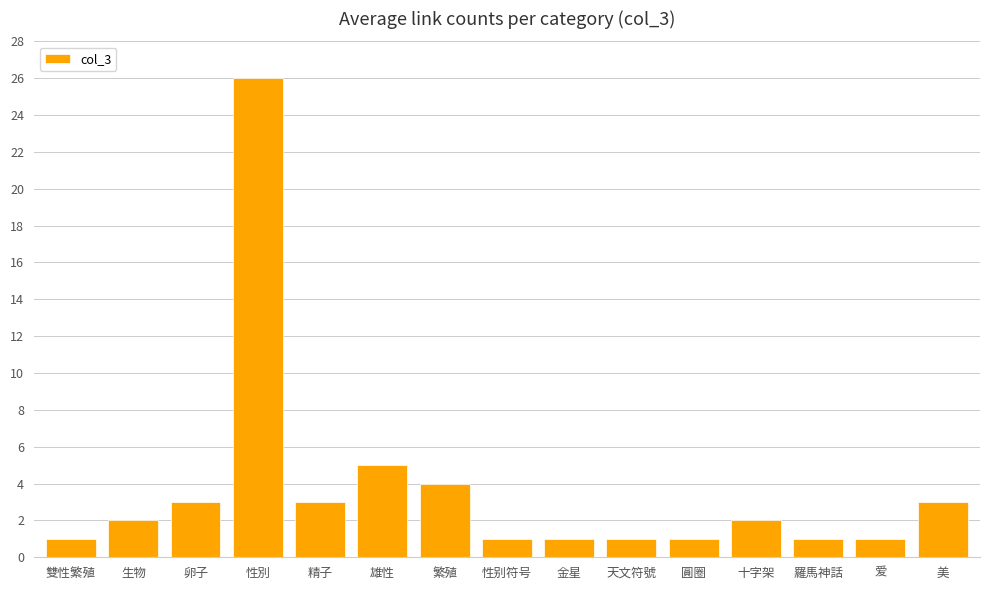

What is the change in value from 性别符号 to 美?

+2